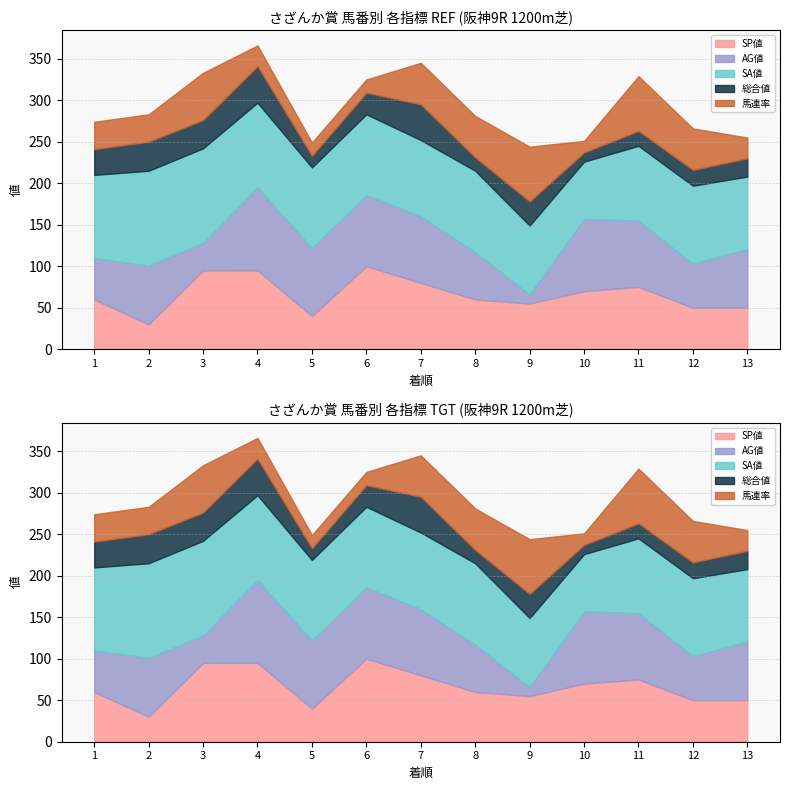

What is the difference between the second highest and minimum values in the 馬連率 series?

52